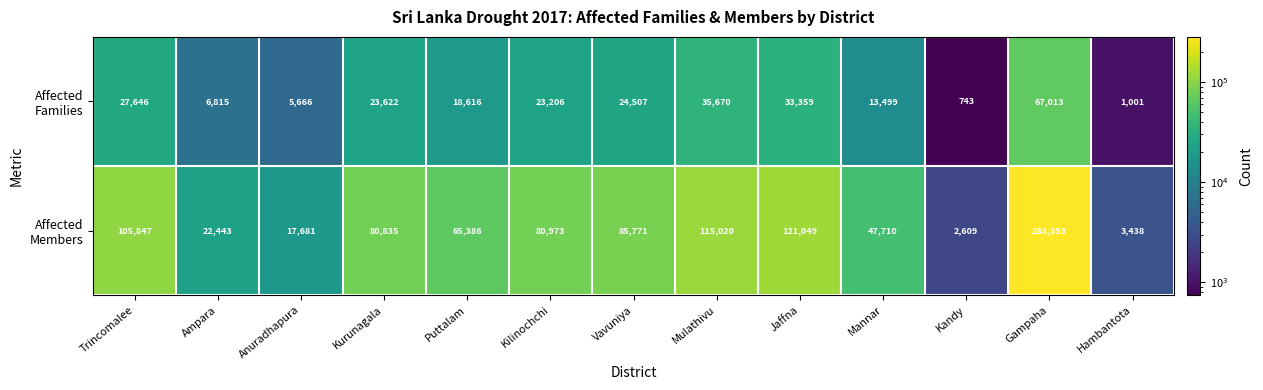

What is the minimum value shown in the chart?

743